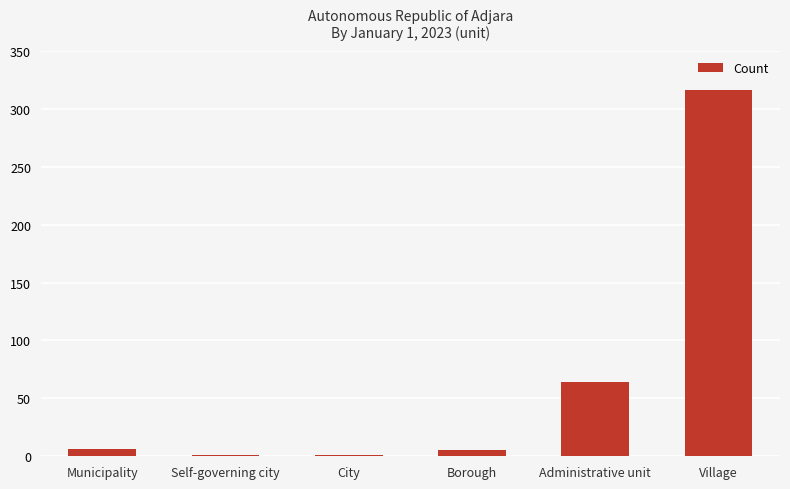

Which has a higher value, Administrative unit or Municipality?

Administrative unit